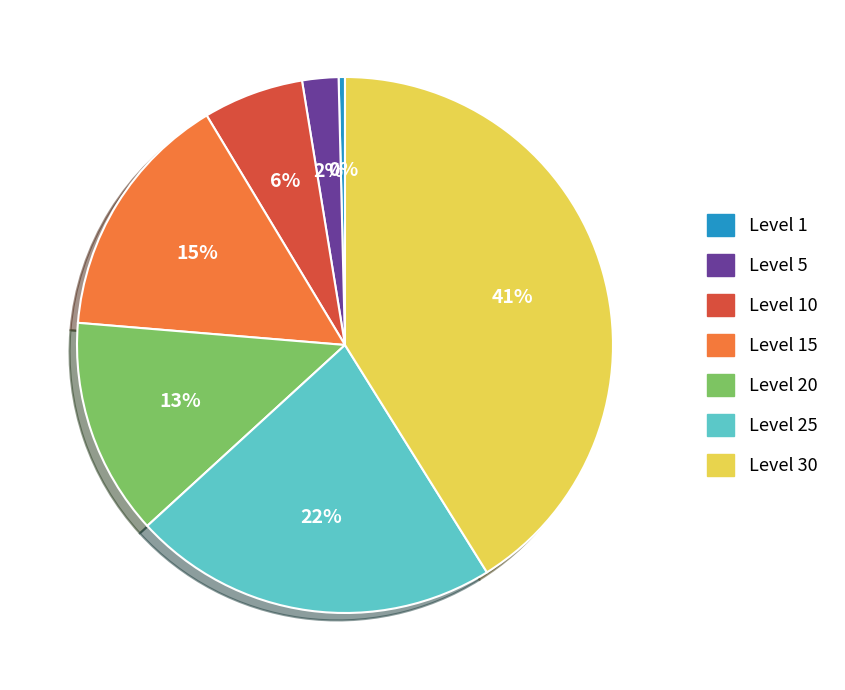

True or false: Level 25 accounts for 22% of the total.

True